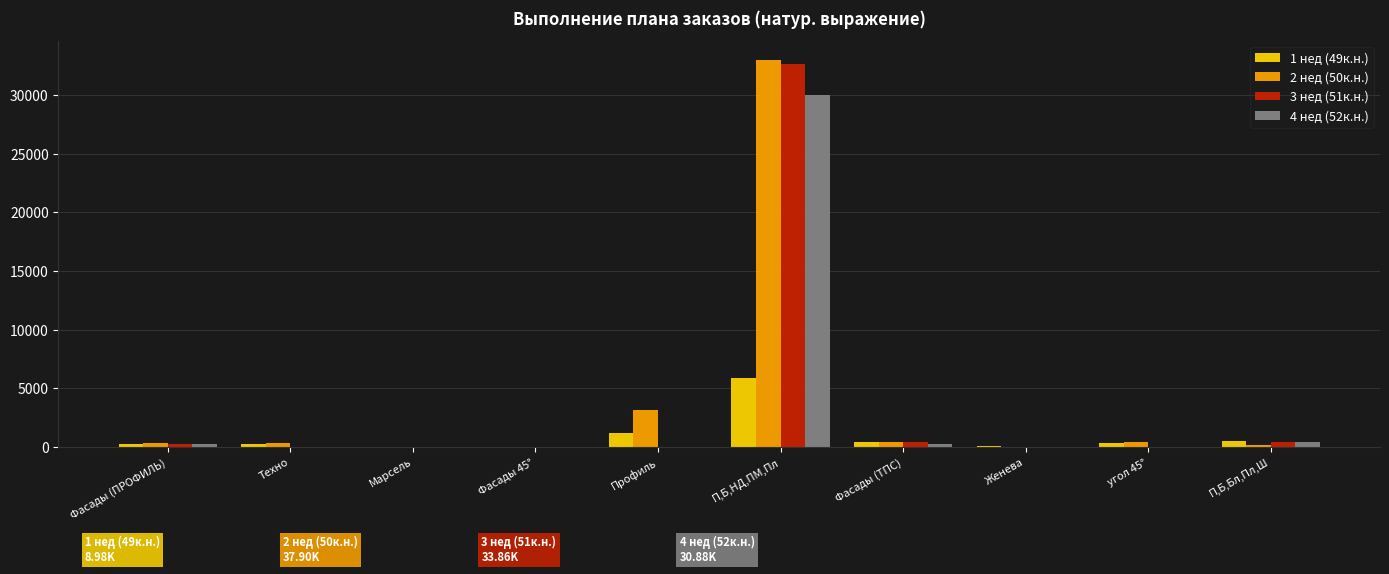

What is the total value across all series at П,Б,Бл,Пл,Ш?

1584.4